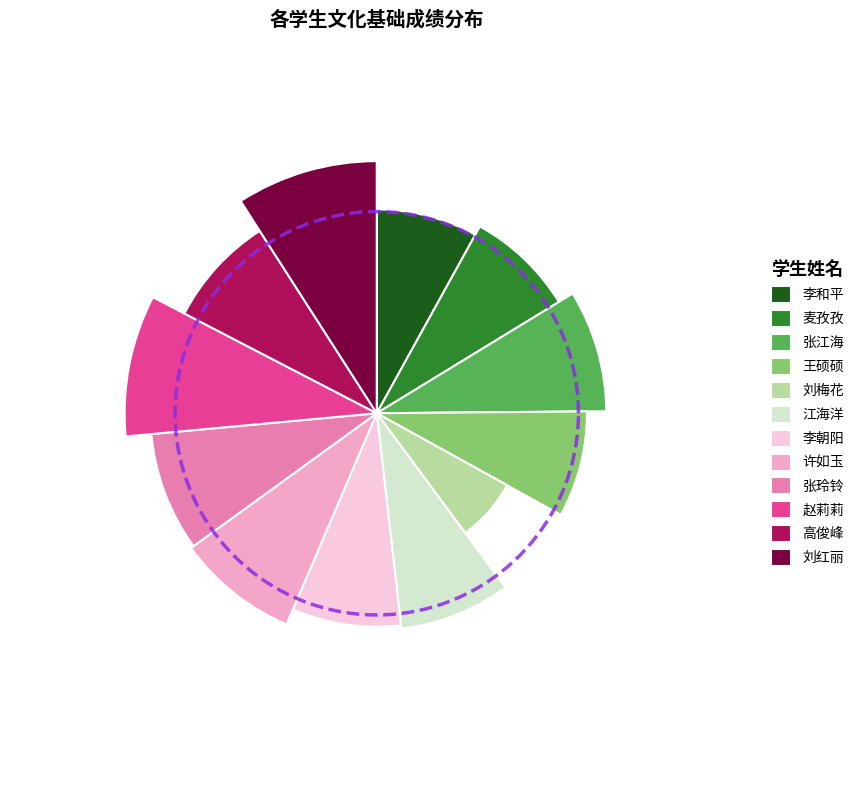

What is the largest slice in the pie chart?

赵莉莉